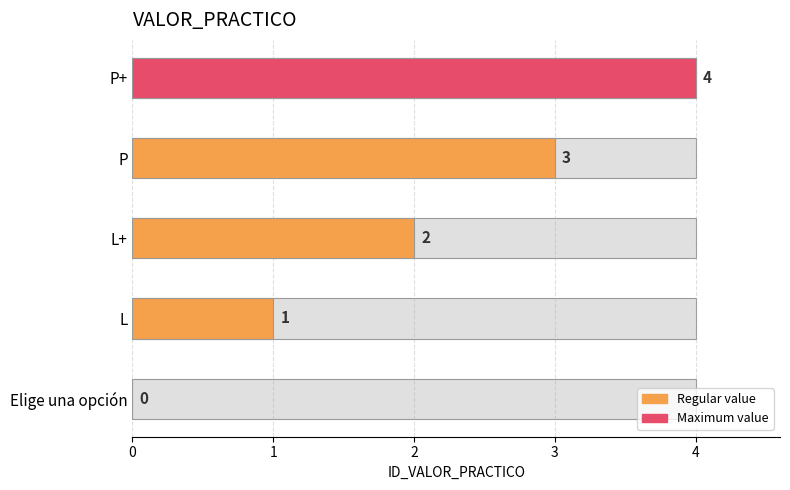

What is the change in value from P to P+?

+1